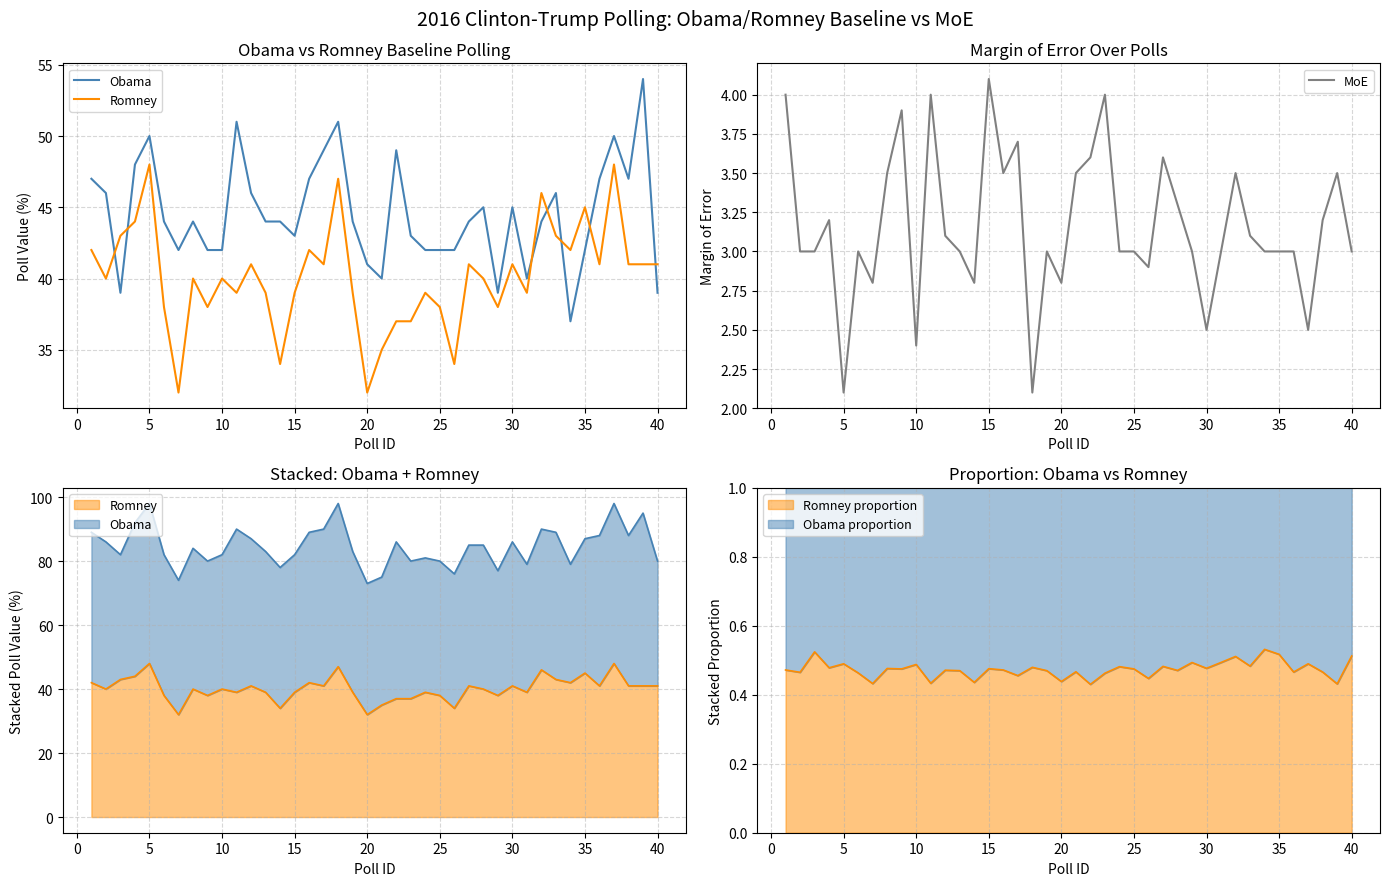

True or false: Obama has more than 2 interior local peaks.

True